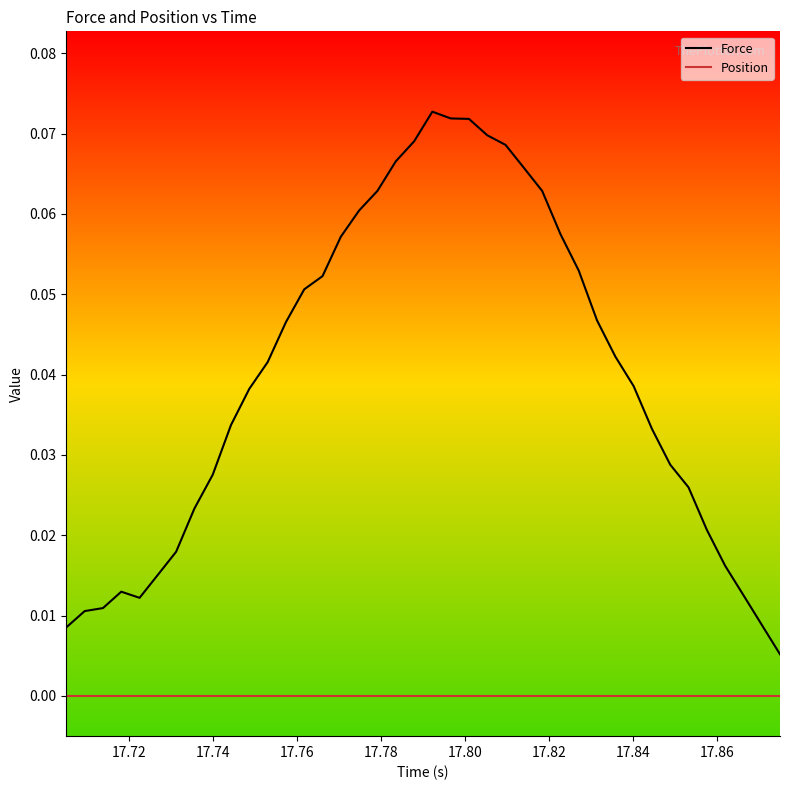

True or false: Force has more than 0 interior local peaks.

True